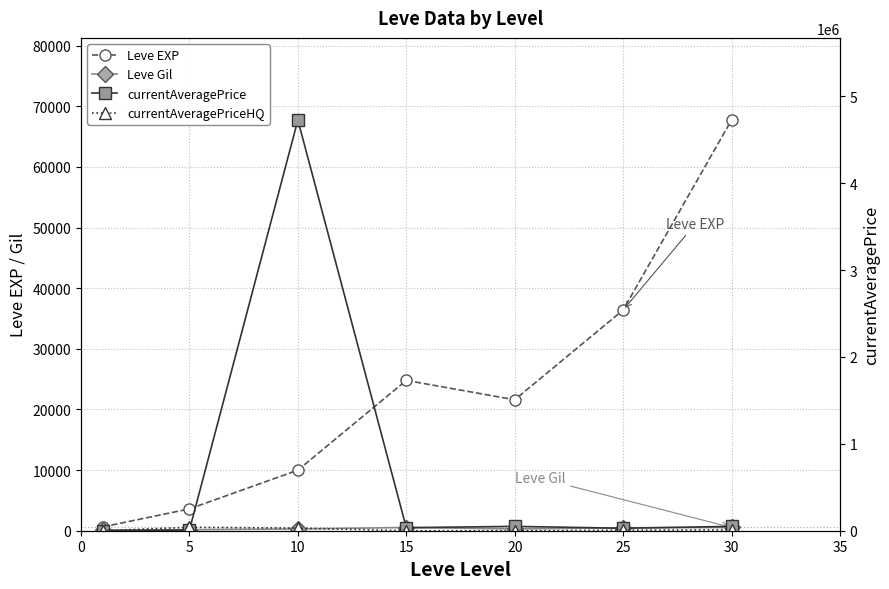

Is this an area chart (filled region under the line)?

No